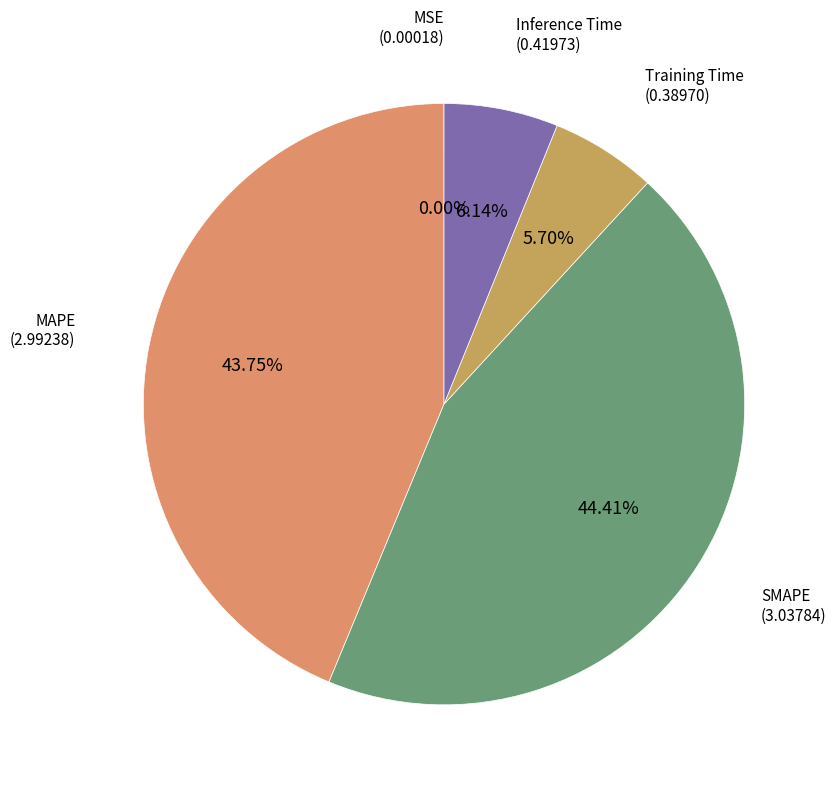

To the nearest percent, what is the difference between the Inference Time and SMAPE slice percentages?

38%